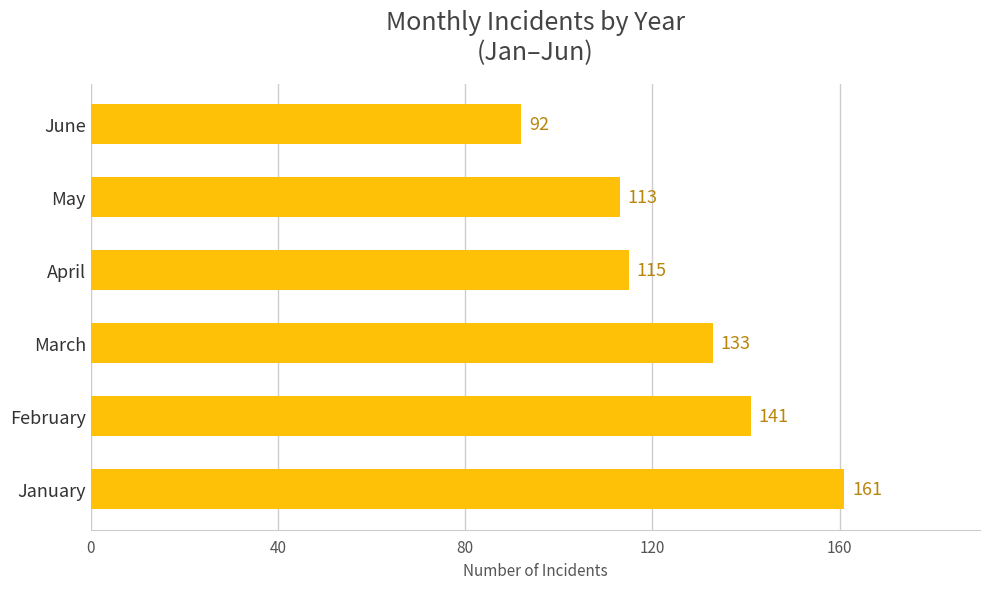

True or false: the data shows 131 at June.

False